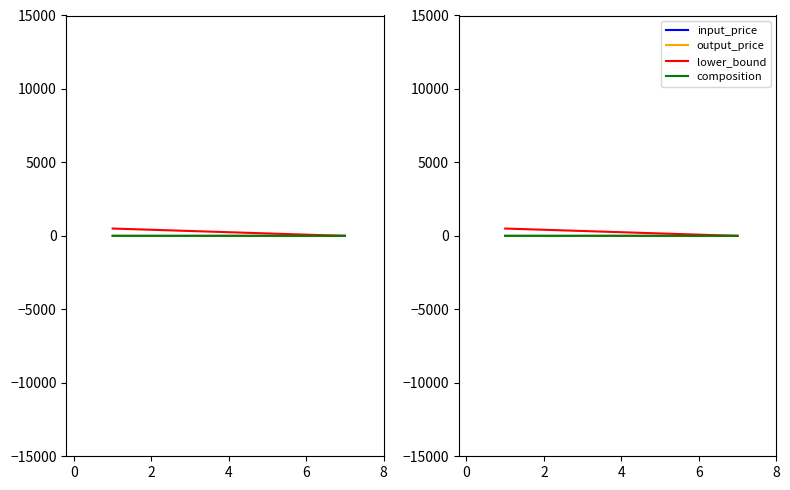

Where is composition nearest to the value 0?

4